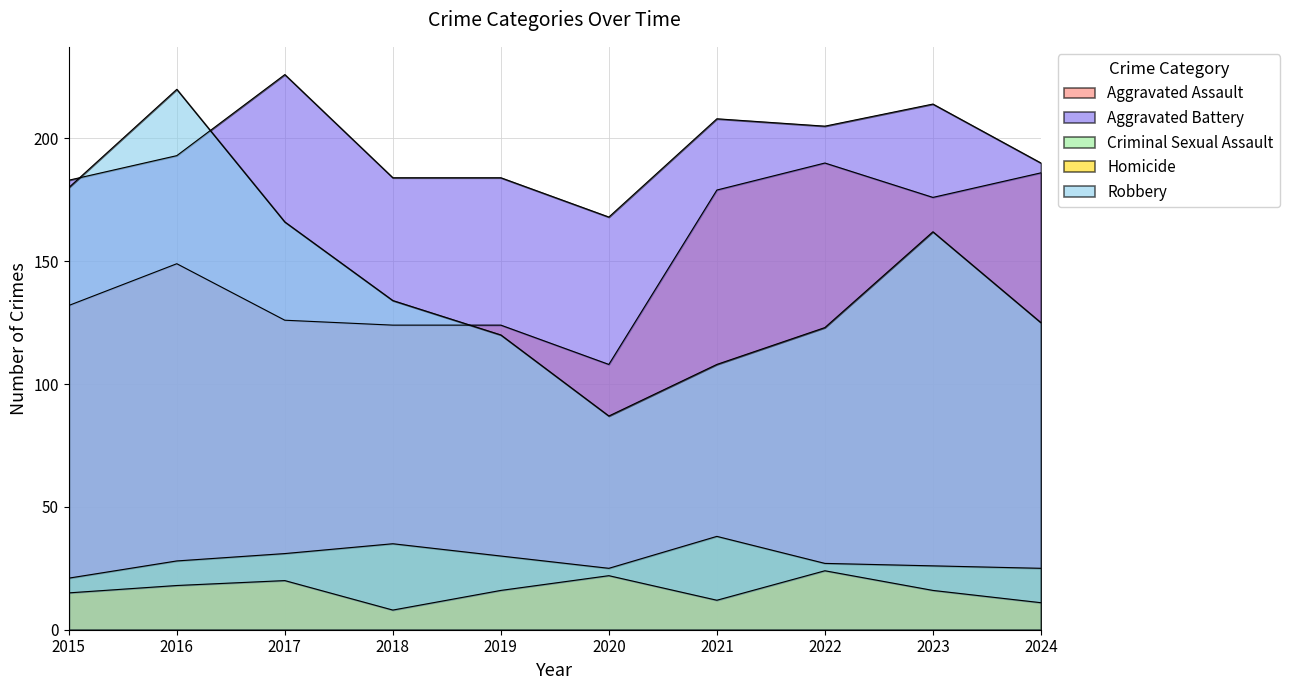

What is the value of the Homicide point at the 6th from the left?

22